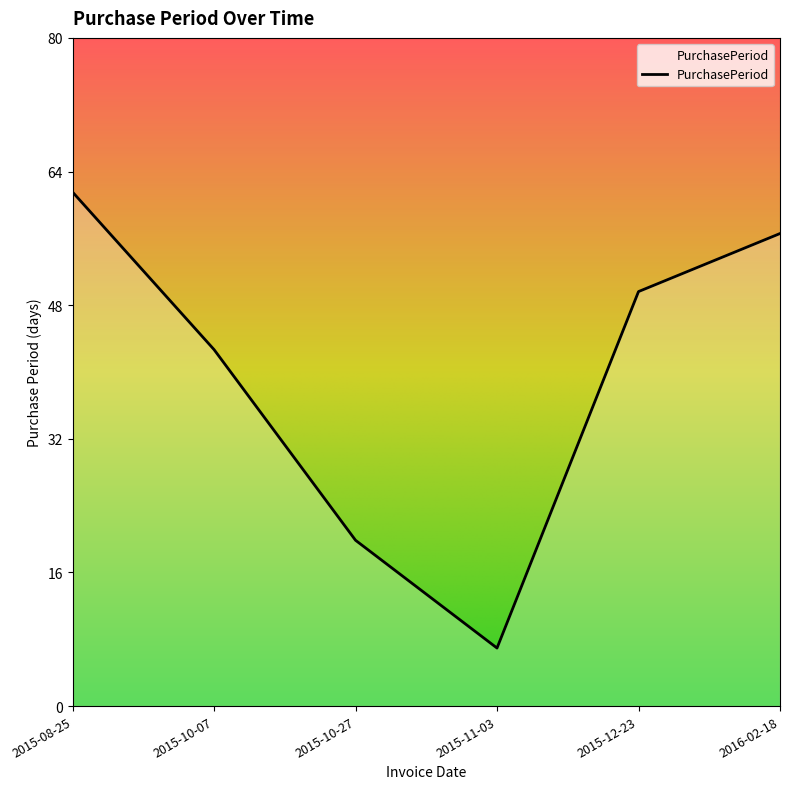

Between 2015-11-03 and 2016-02-18, which is larger?

2016-02-18